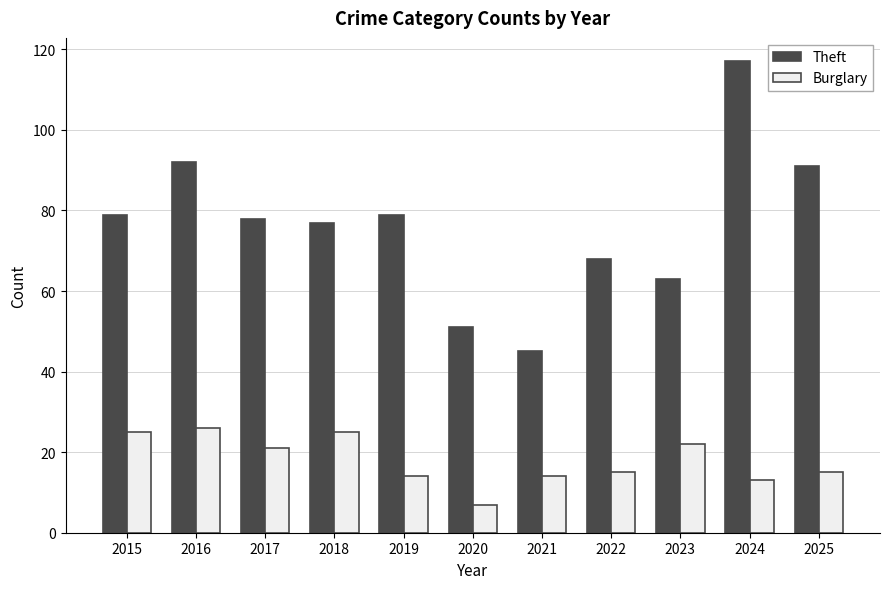

What value does the Theft series have at 2018, to the nearest 5?

75